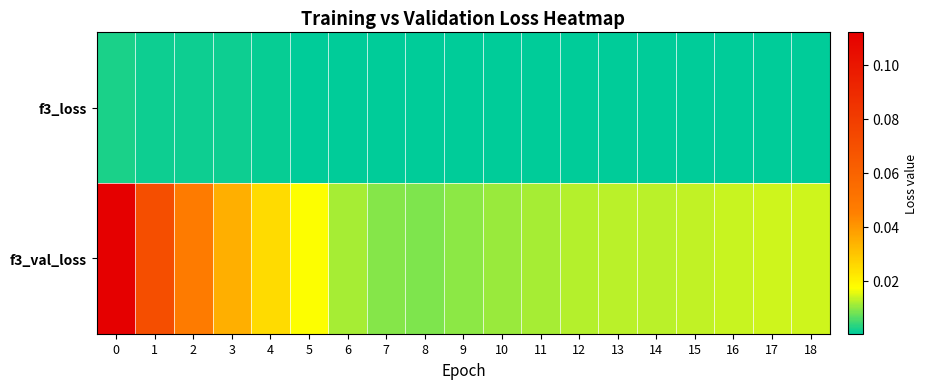

List the series in order of their peak value, lowest first.

f3_loss, f3_val_loss